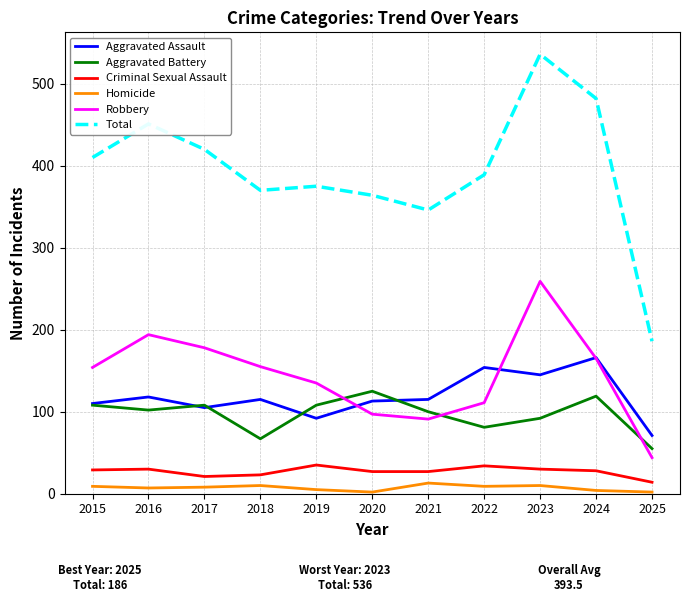

What is the average value of the Total series?

394